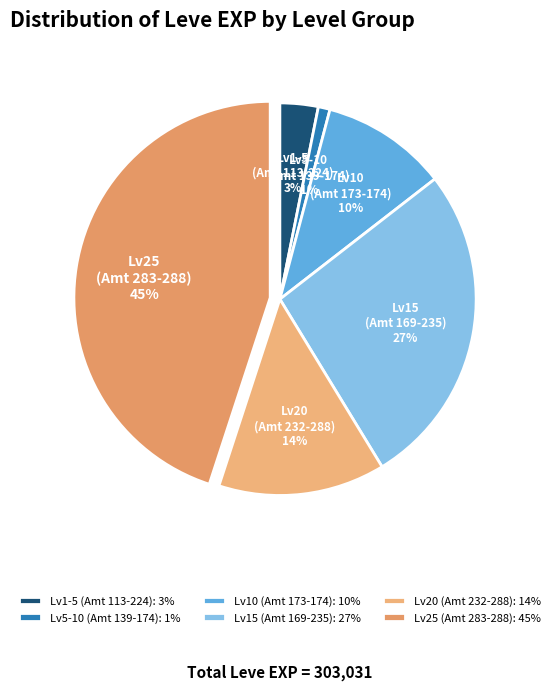

Does any single category account for the majority?

No